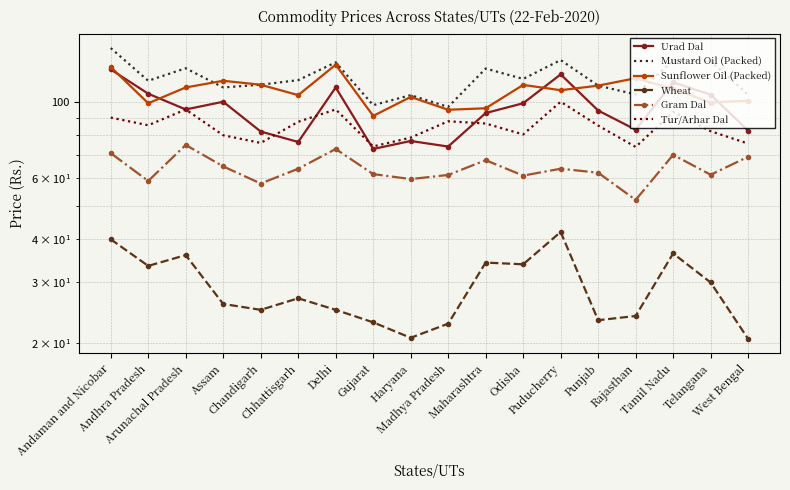

Where is the first local minimum for Wheat?

Andhra Pradesh